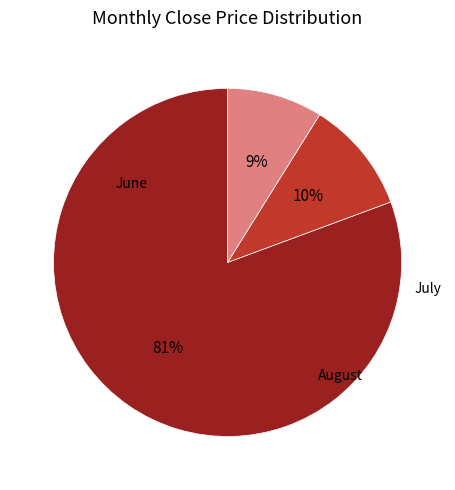

How many slices are in this pie chart?

3